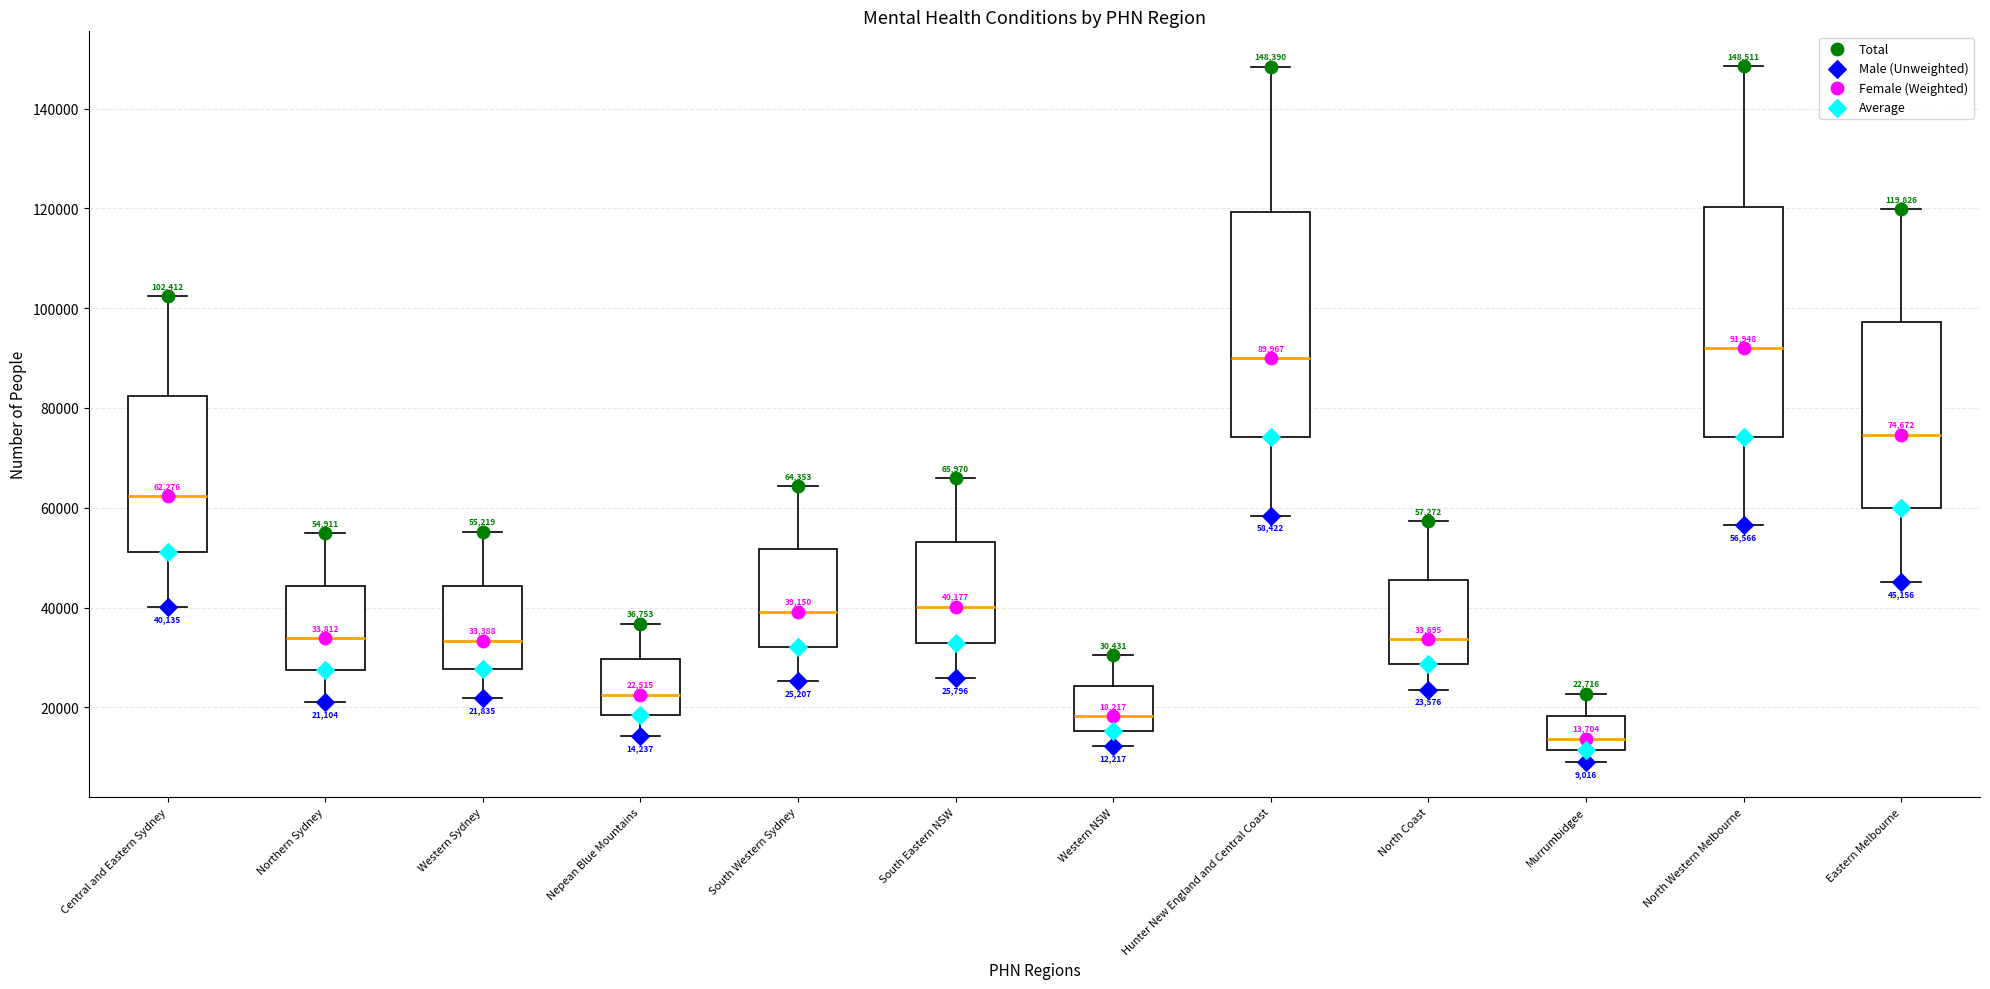

Which box has the lowest median line?

Murrumbidgee